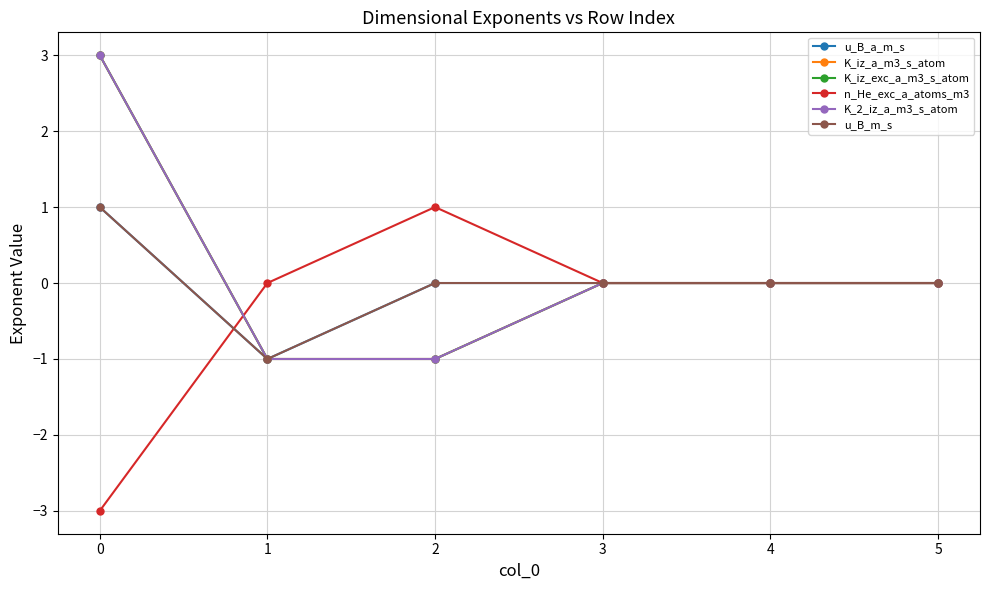

Reading left to right, extract all data points from this chart.

u_B_a_m_s: 0=1	1=-1	2=0	3=0	4=0	5=0
K_iz_a_m3_s_atom: 0=3	1=-1	2=-1	3=0	4=0	5=0
K_iz_exc_a_m3_s_atom: 0=3	1=-1	2=-1	3=0	4=0	5=0
n_He_exc_a_atoms_m3: 0=-3	1=0	2=1	3=0	4=0	5=0
K_2_iz_a_m3_s_atom: 0=3	1=-1	2=-1	3=0	4=0	5=0
u_B_m_s: 0=1	1=-1	2=0	3=0	4=0	5=0